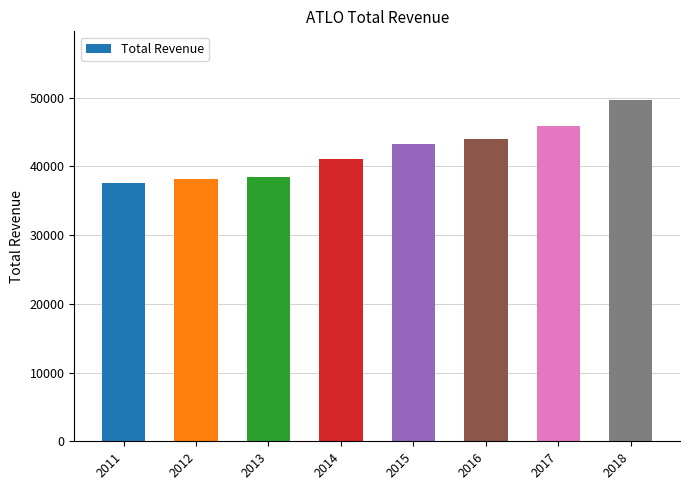

Which label corresponds to the largest value in the chart?

2018